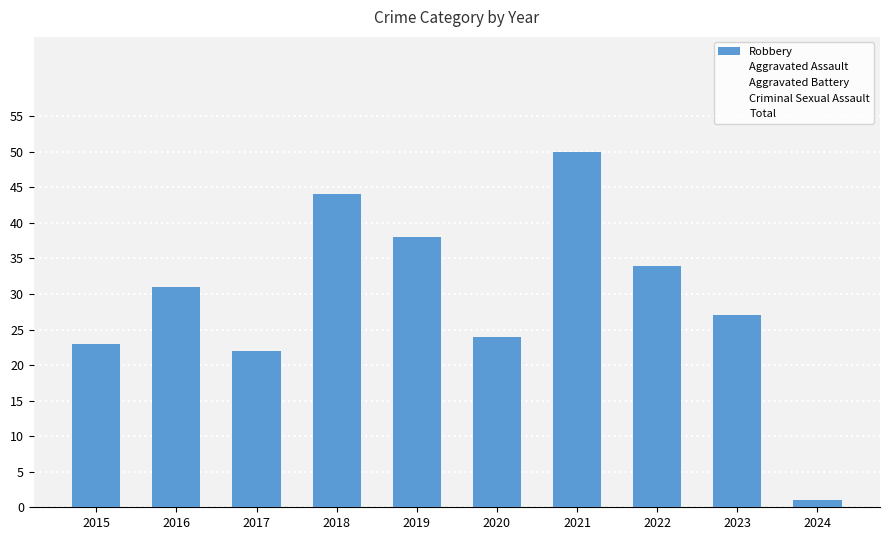

Which has a higher value, 2018 or 2021?

2021